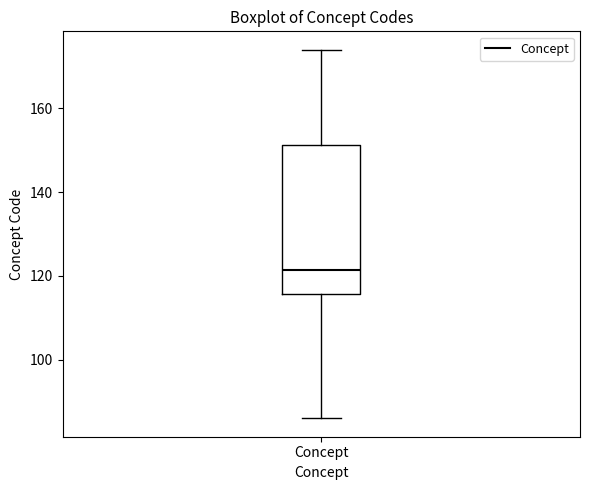

Read this box plot against the y-axis: the position of the median line, the range covered by the box, and the ends of both whiskers. The values are not printed on the chart, so give them approximately, as read against the axis.

median 122, box 116 to 152, whiskers 86 to 174